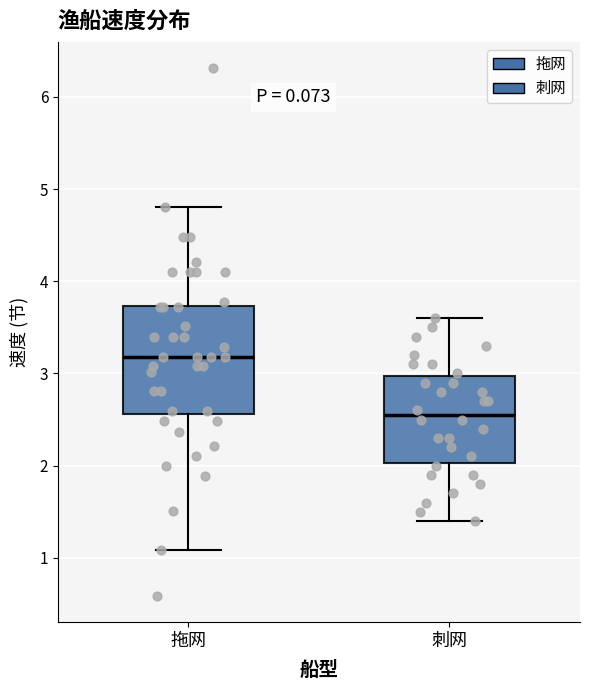

Comparing the boxes themselves (not the whiskers), which one is the tallest?

拖网